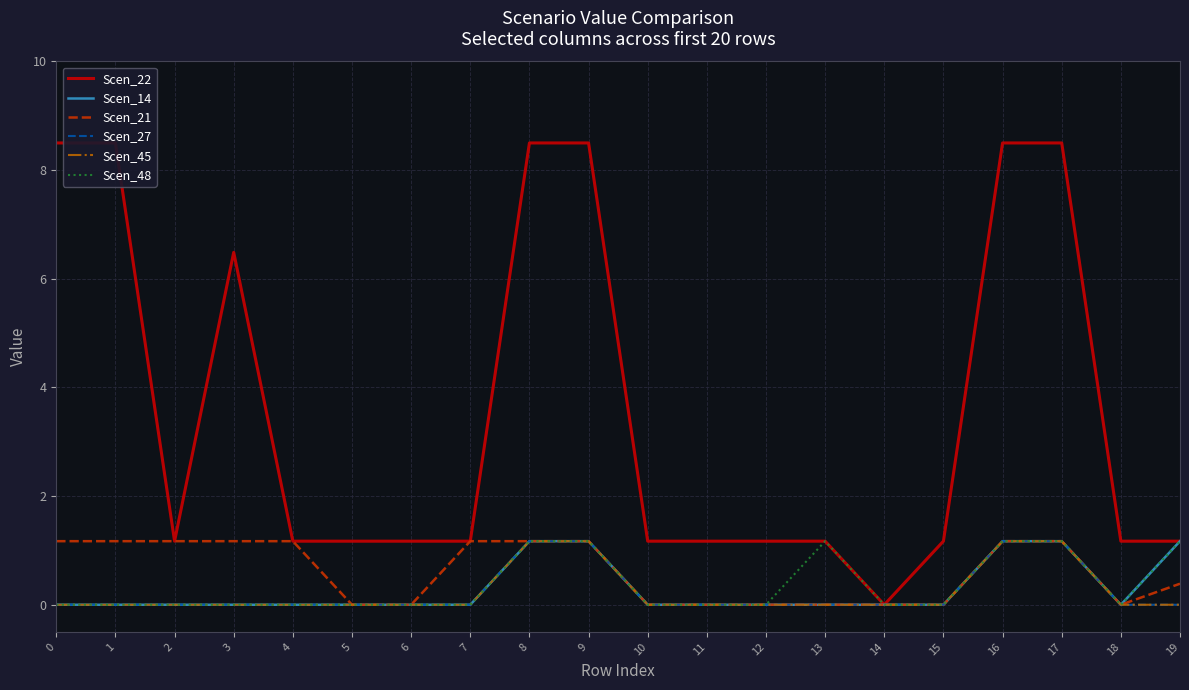

True or false: Scen_45 and Scen_14 cross at least once.

False